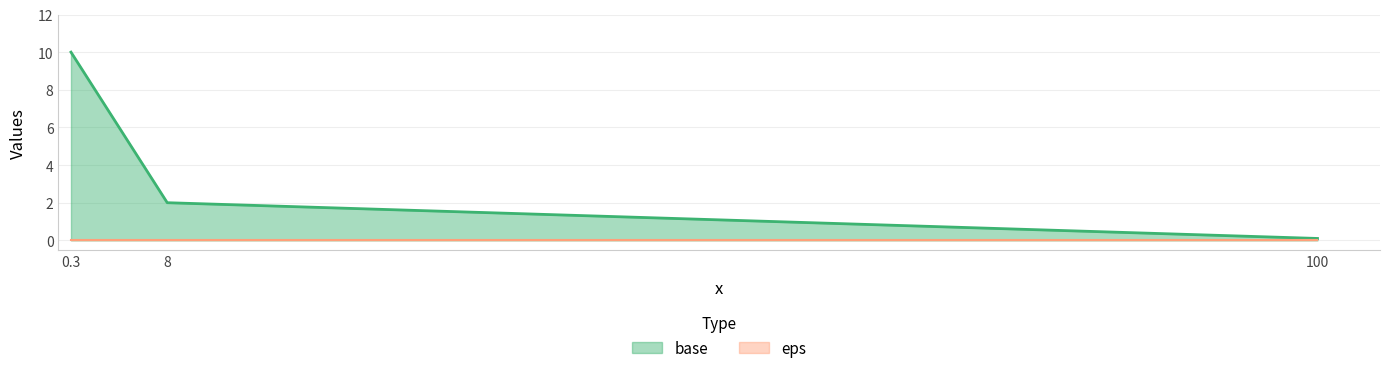

What position from the right is 100?

1